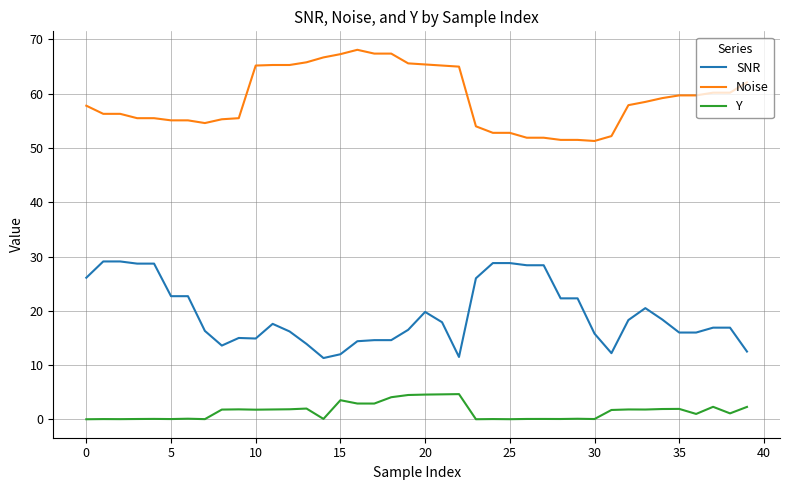

Rank the series by their maximum value, from highest to lowest.

Noise, SNR, Y